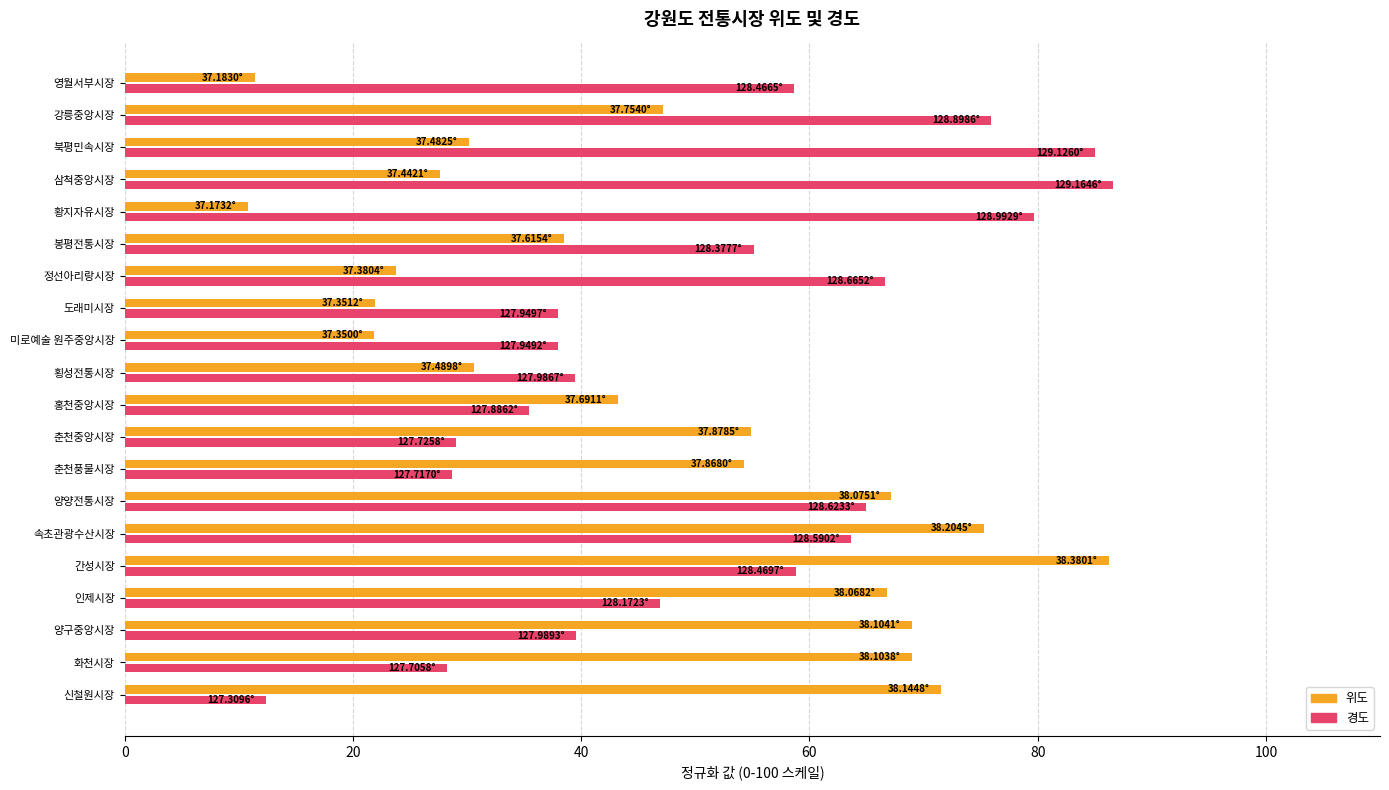

Where is 경도 nearest to the value 49?

인제시장